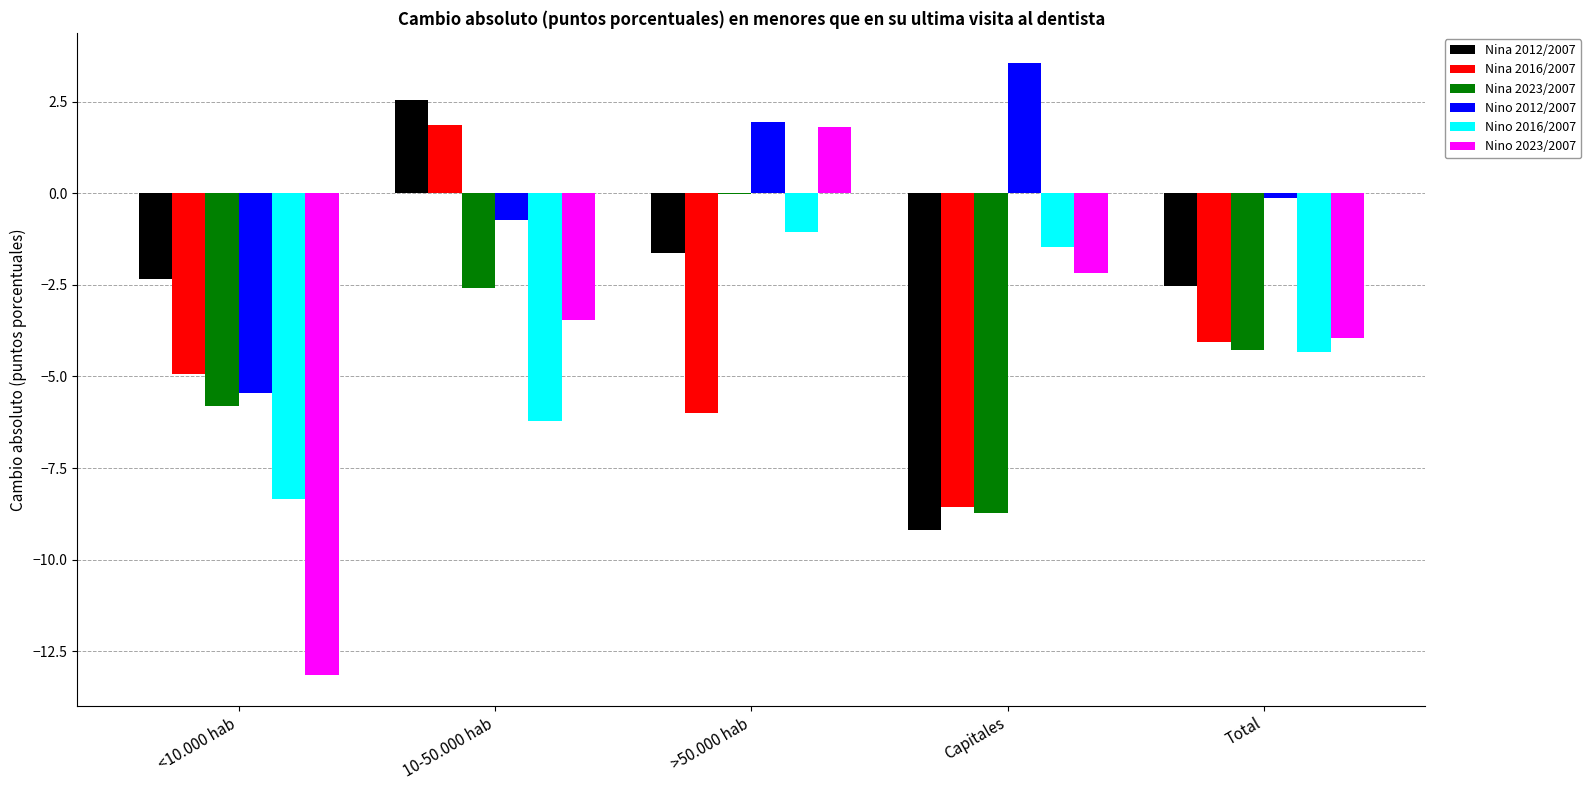

What is the sum of the Nina 2023/2007 values at <10.000 hab and 10-50.000 hab?

-8.4